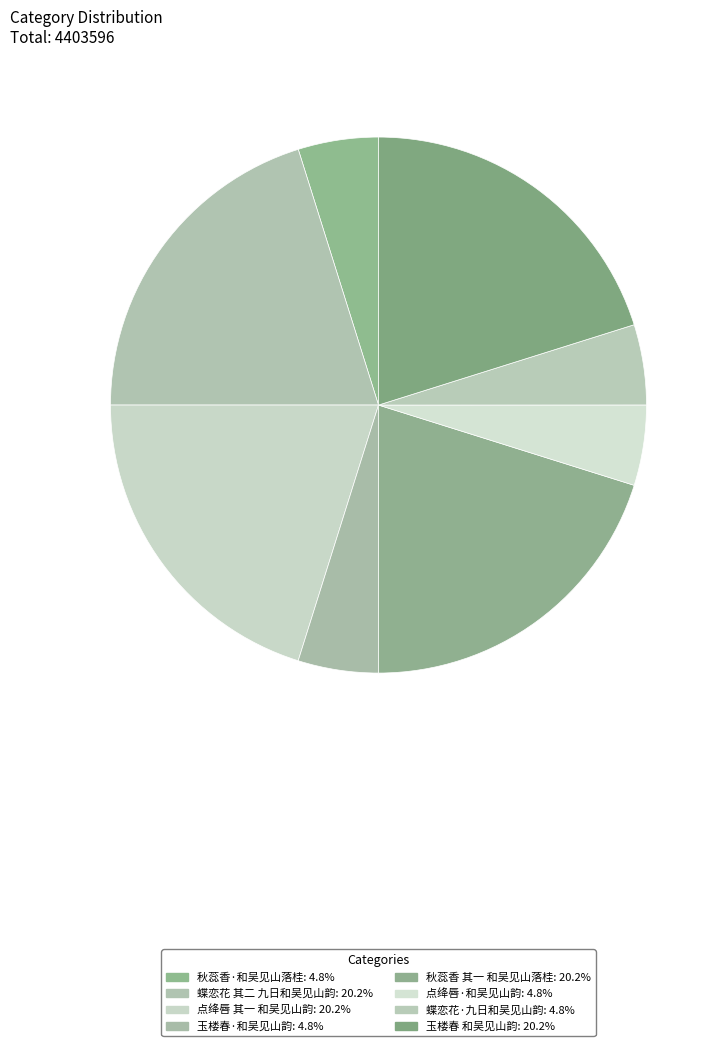

Between 秋蕊香·和吴见山落桂 and 点绛唇 其一 和吴见山韵, which is larger?

点绛唇 其一 和吴见山韵